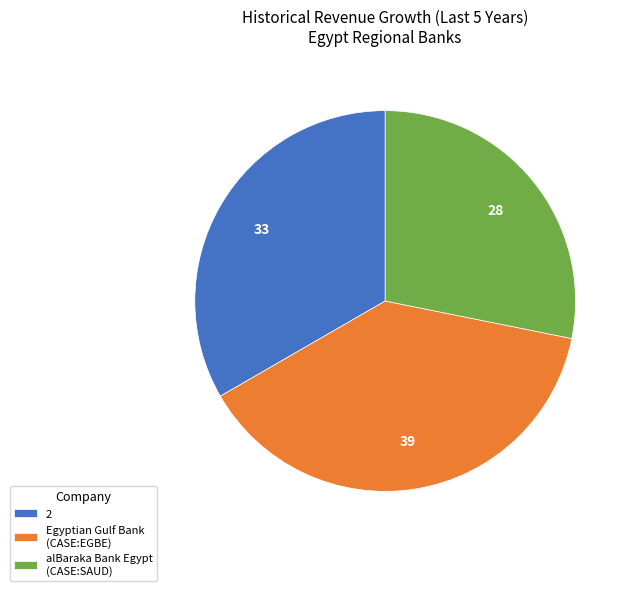

What is the smallest slice in the pie chart?

alBaraka Bank Egypt (CASE:SAUD)